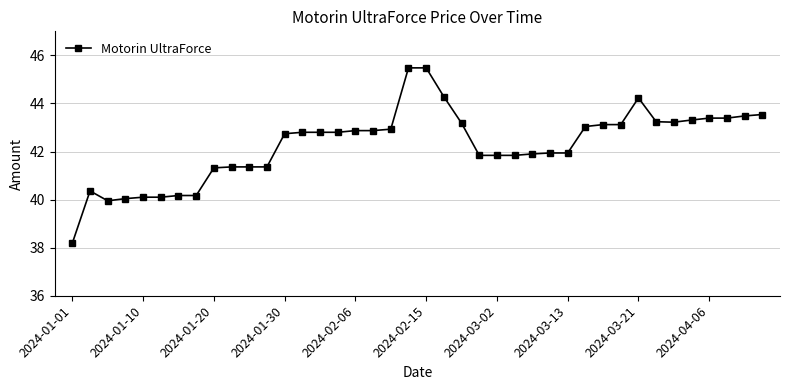

True or false: the data has more than 0 interior local peaks.

True